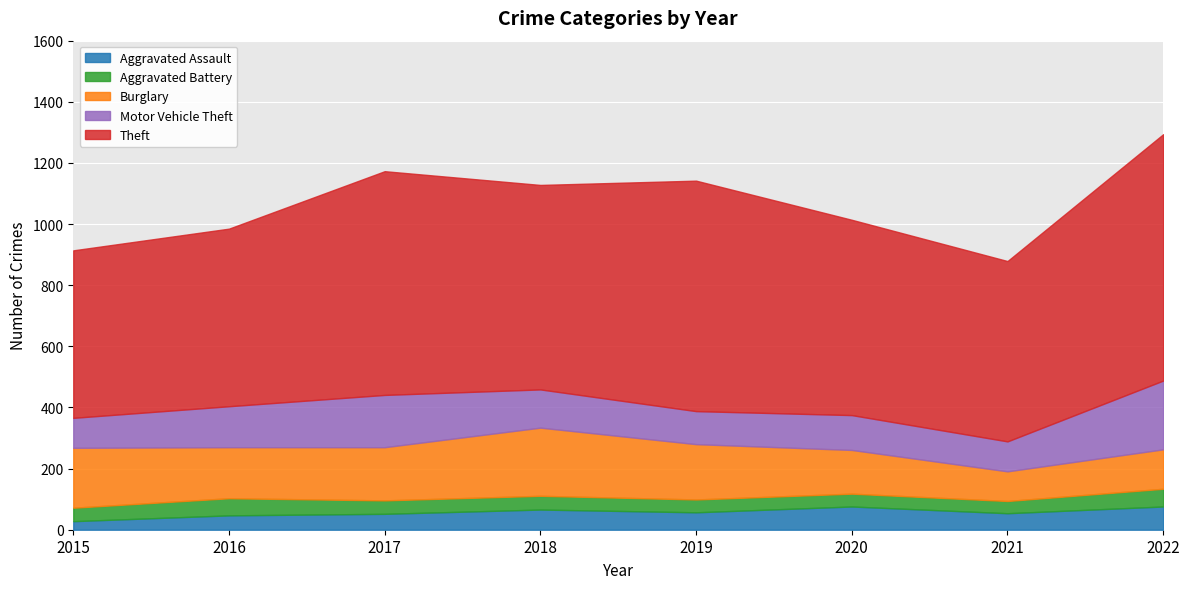

True or false: Aggravated Battery and Burglary cross at least once.

False